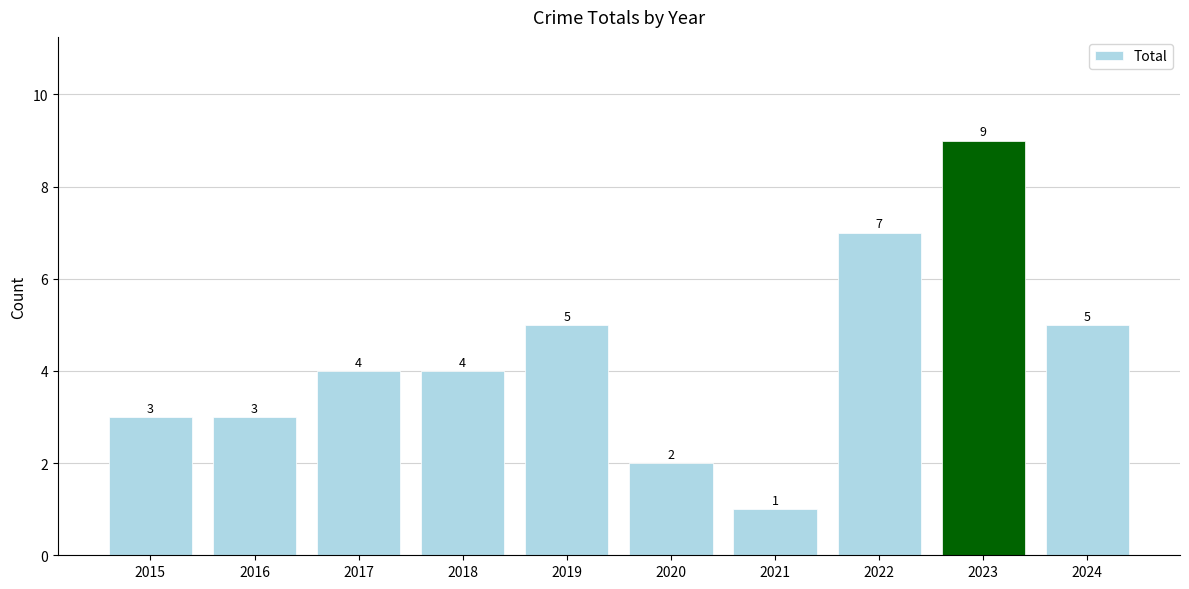

Which category has the highest value across all series?

2023